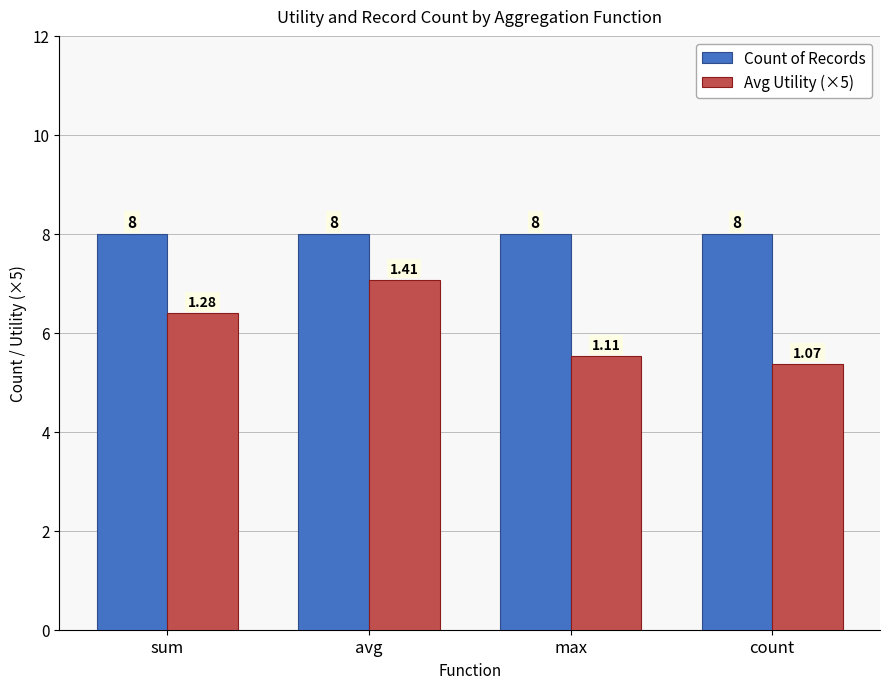

What is the value of the Count of Records bar at the 3rd from the left?

8.0